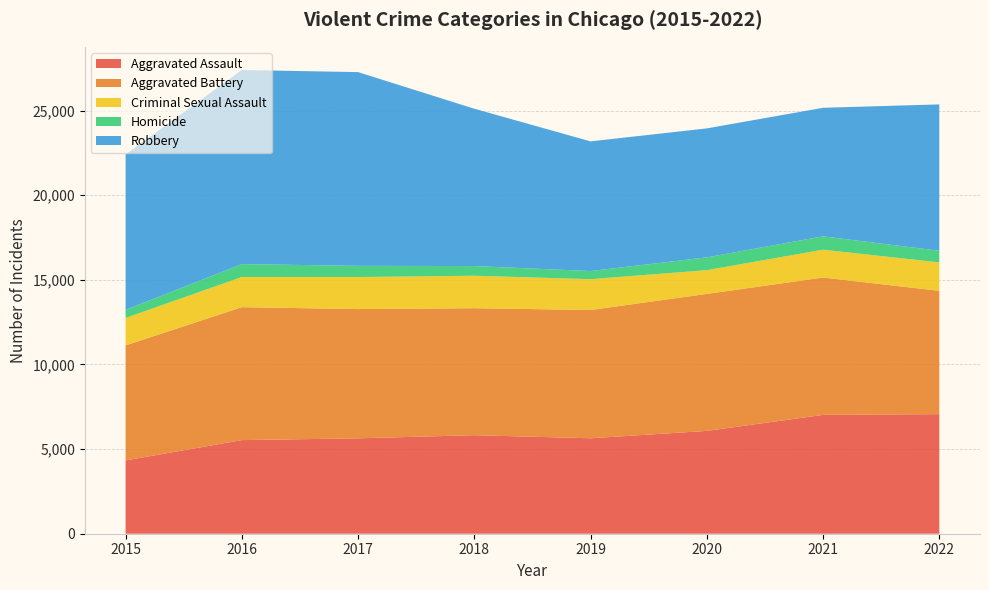

Reading left to right, transcribe all the data shown in this chart.

Aggravated Assault: 2015=4331	2016=5530	2017=5635	2018=5821	2019=5638	2020=6074	2021=7020	2022=7065
Aggravated Battery: 2015=6795	2016=7854	2017=7636	2018=7502	2019=7579	2020=8093	2021=8114	2022=7284
Criminal Sexual Assault: 2015=1621	2016=1781	2017=1892	2018=1917	2019=1820	2020=1403	2021=1645	2022=1678
Homicide: 2015=480	2016=763	2017=662	2018=573	2019=481	2020=757	2021=790	2022=689
Robbery: 2015=9174	2016=11467	2017=11445	2018=9293	2019=7660	2020=7618	2021=7593	2022=8647